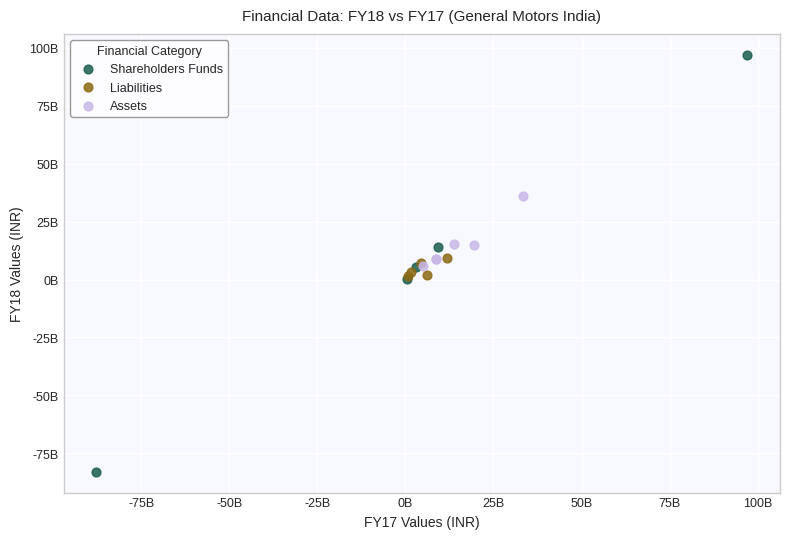

Which series has the largest Y range (max minus min)?

Shareholders Funds